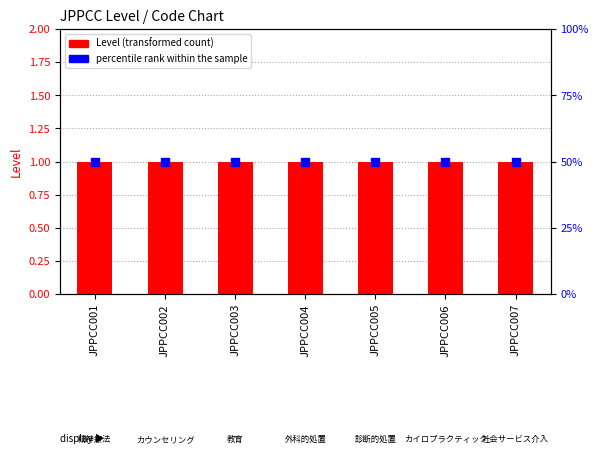

Which series reaches the maximum Y coordinate?

percentile rank within the sample